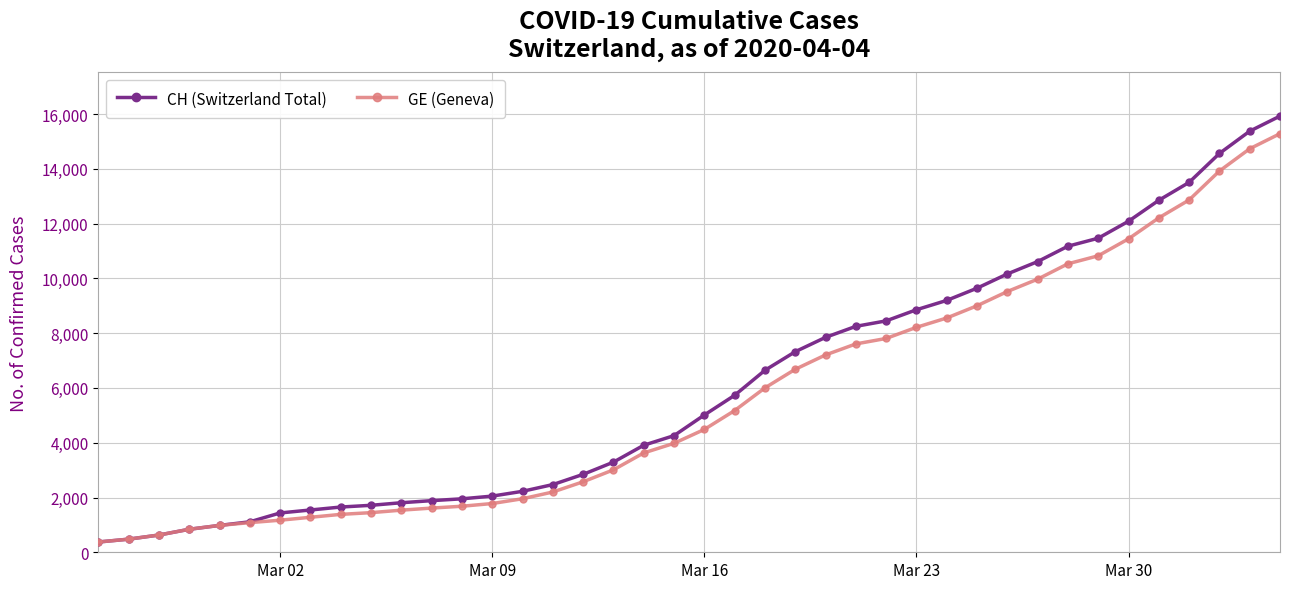

What is the value of the CH (Switzerland Total) point at the 23rd from the left?

6644